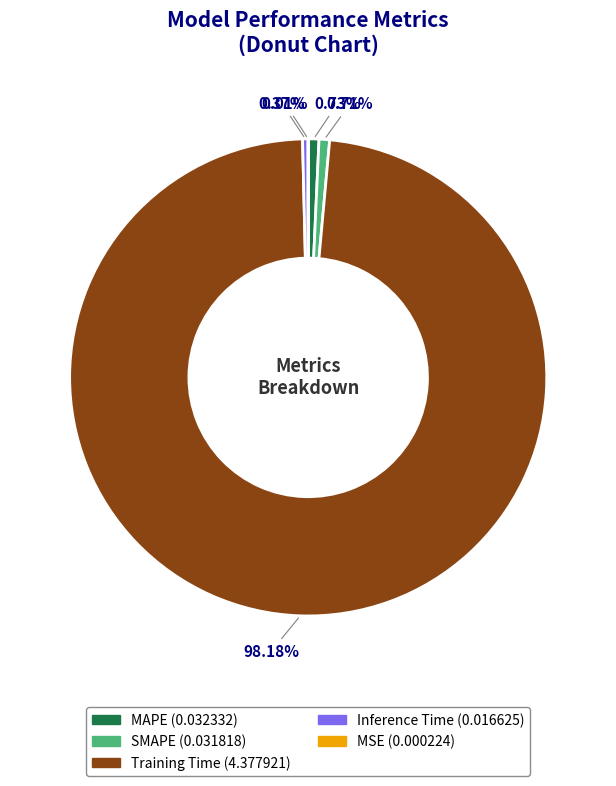

Do Training Time and Inference Time together represent more than half of the pie?

Yes